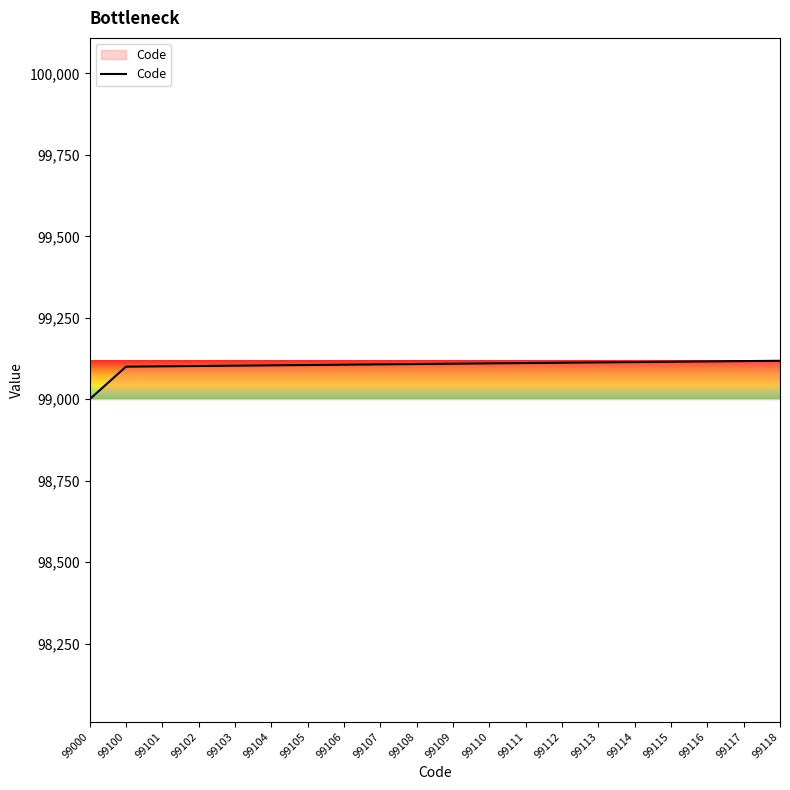

Approximately how many times larger is the value at 99108 compared to 99105?

1.0